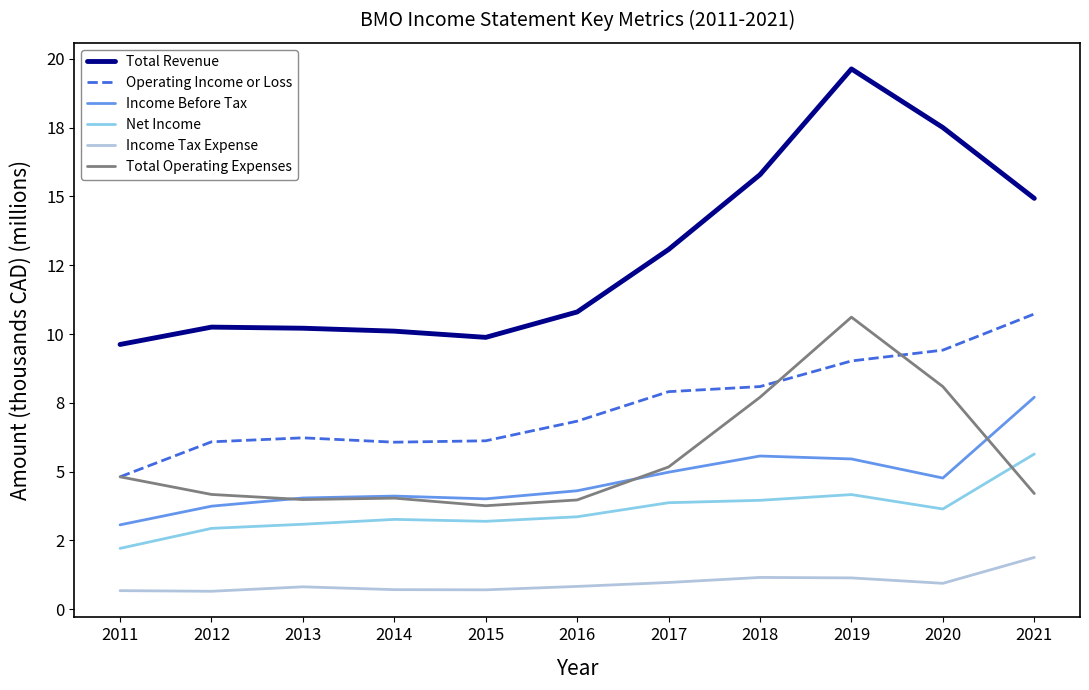

At which label is Net Income closest to 3?

2012